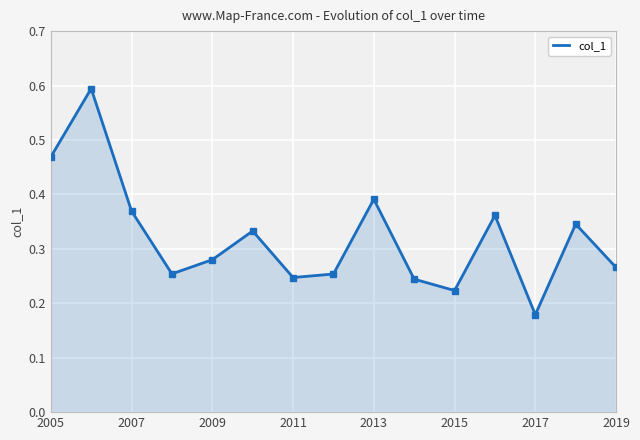

Does the chart display data point markers on the line(s)?

No